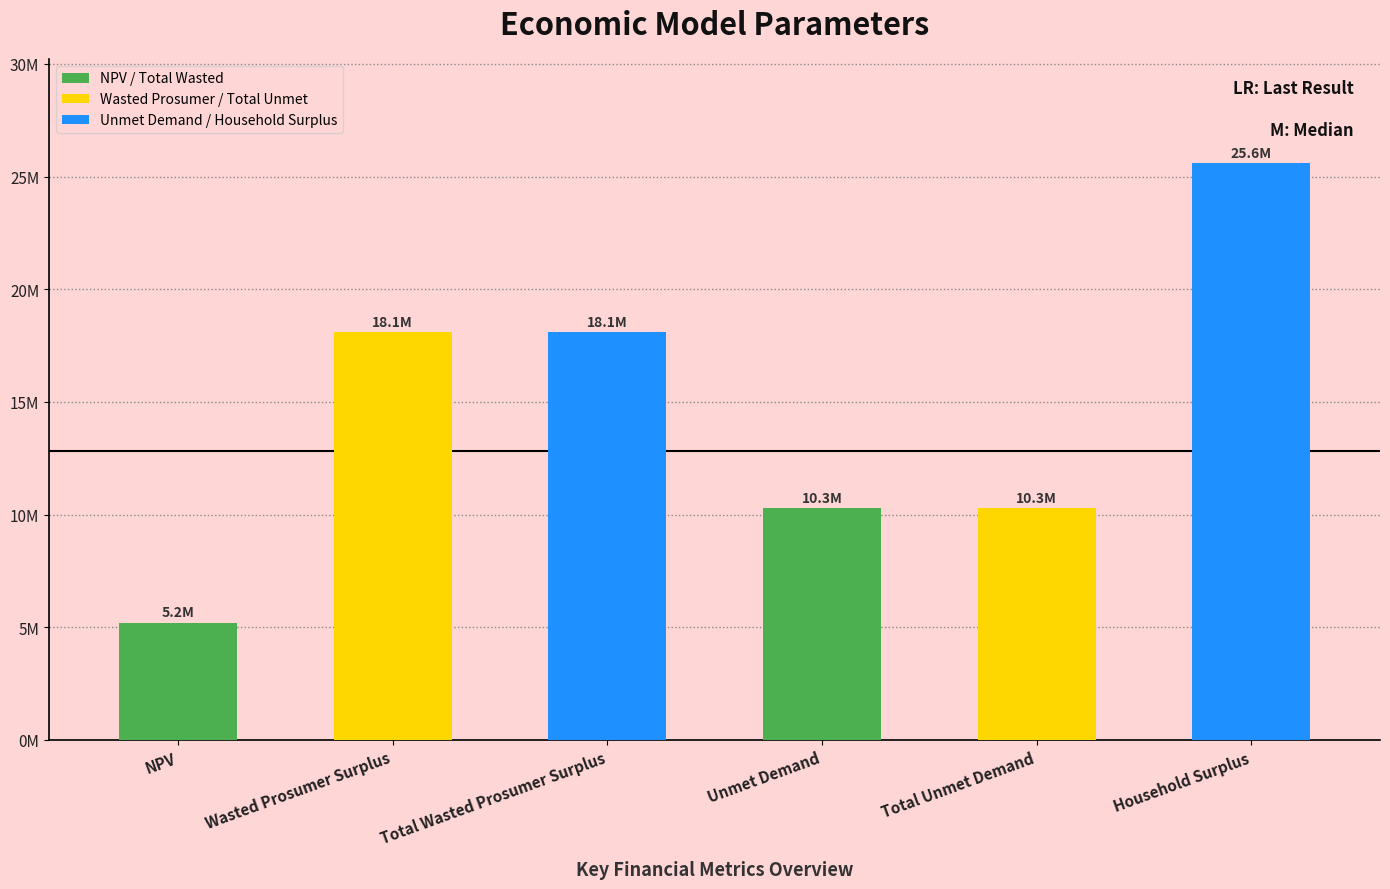

Read the value at Wasted Prosumer Surplus.

18093321.8